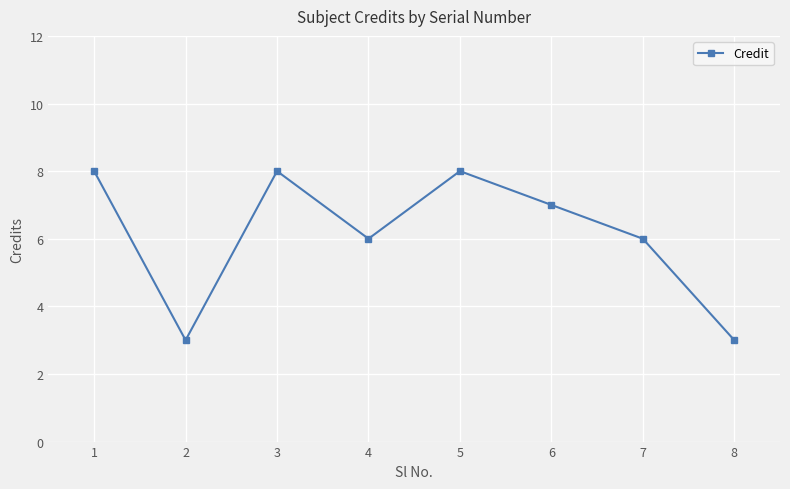

Reading left to right, extract all data points from this chart.

8	3	8	6	8	7	6	3